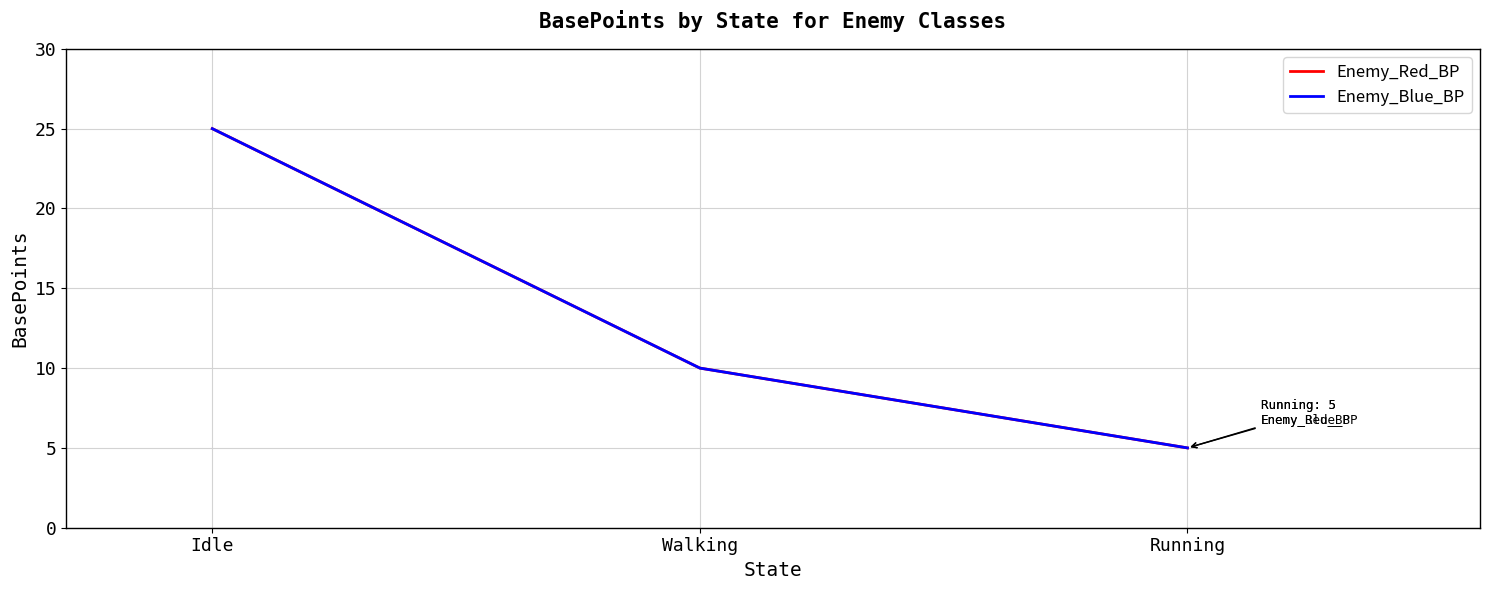

Is this an area chart (filled region under the line)?

No